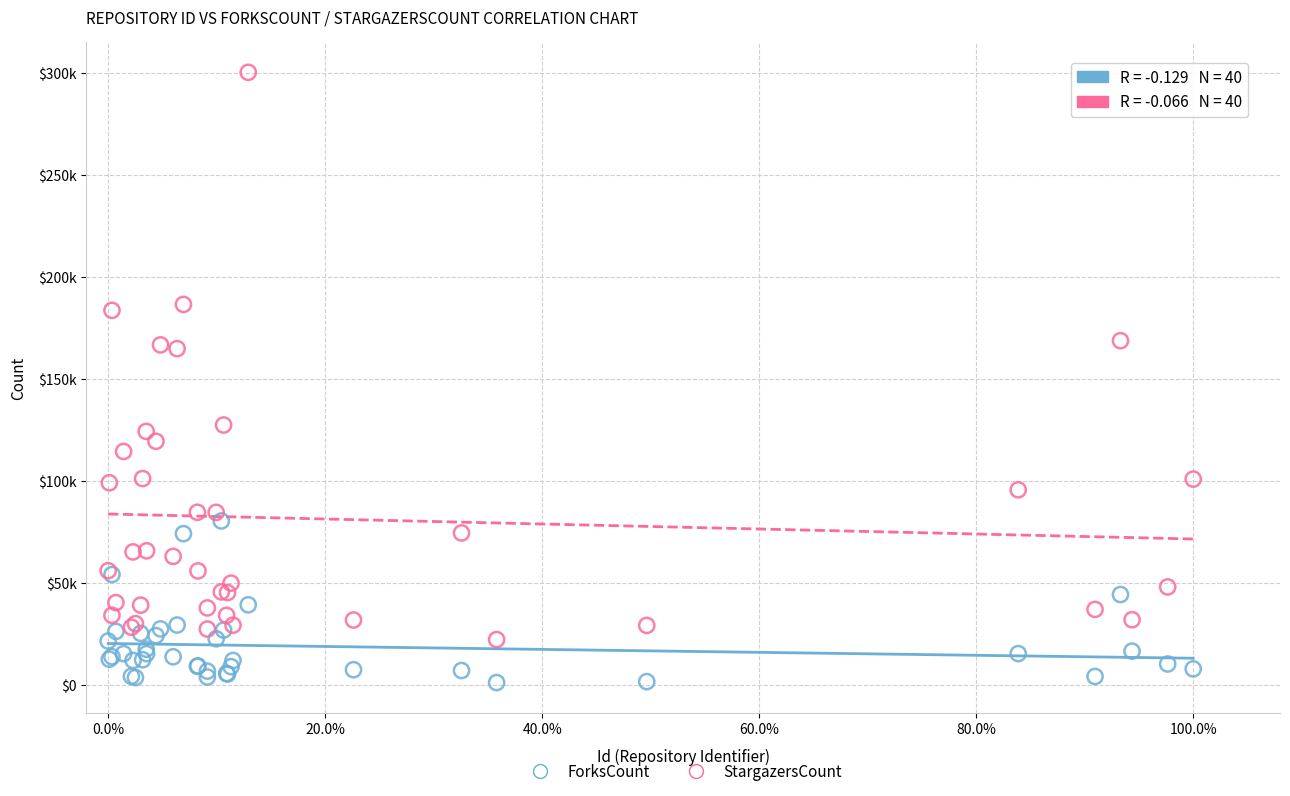

Which series has the largest Y range (max minus min)?

StargazersCount